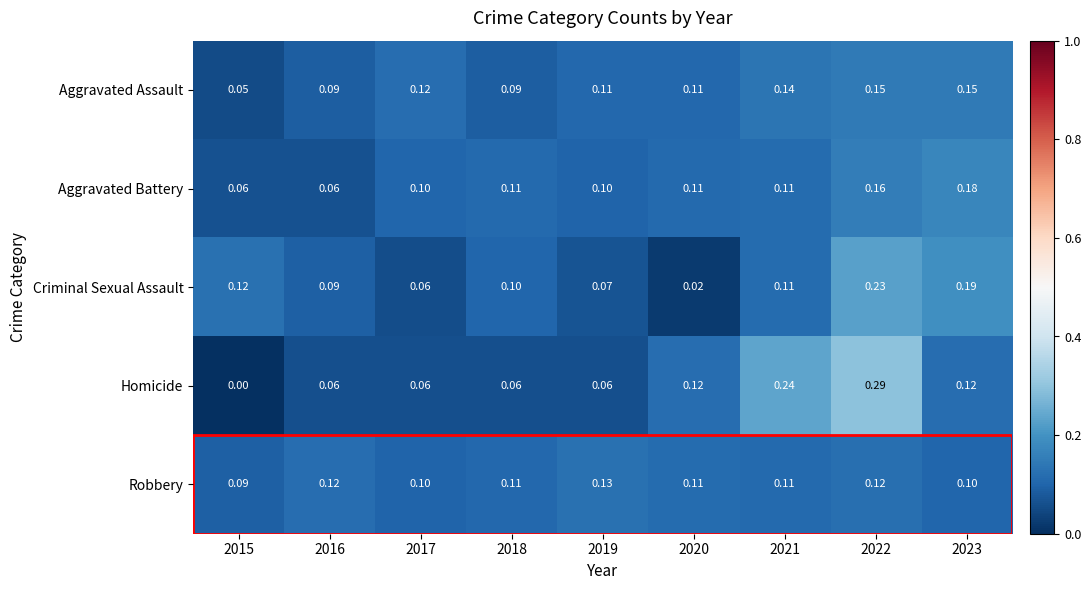

At which category is the sum across all series the highest?

2022